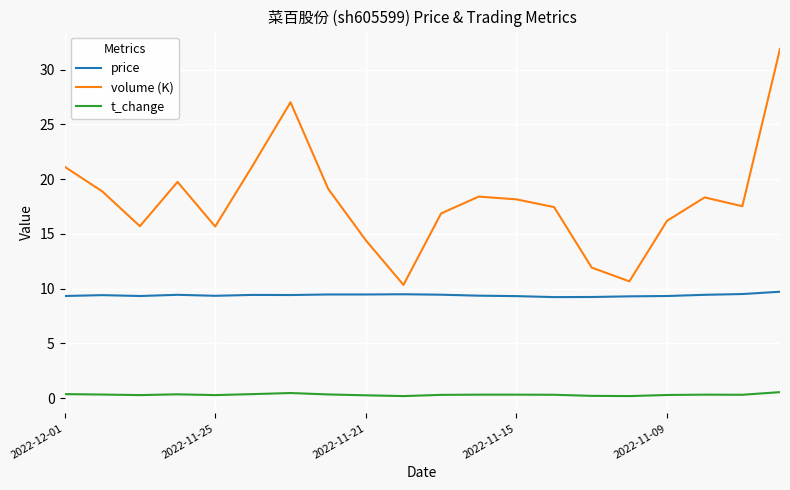

How many categories are shown in the chart?

20